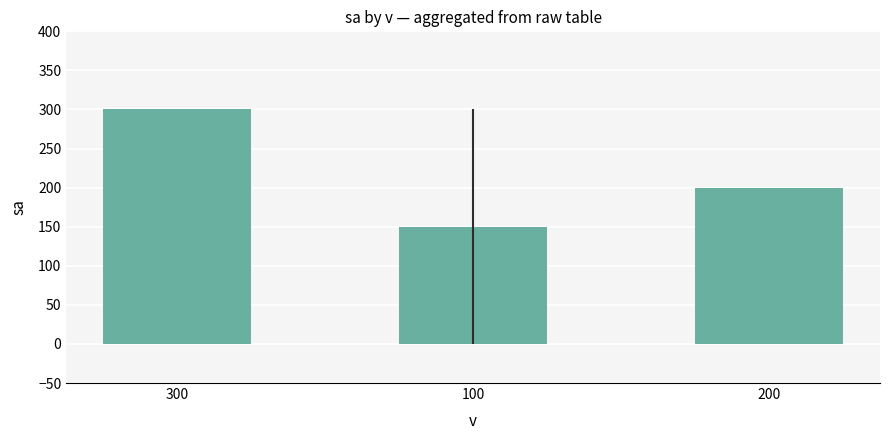

What value does the data have at 200, to the nearest 10?

200